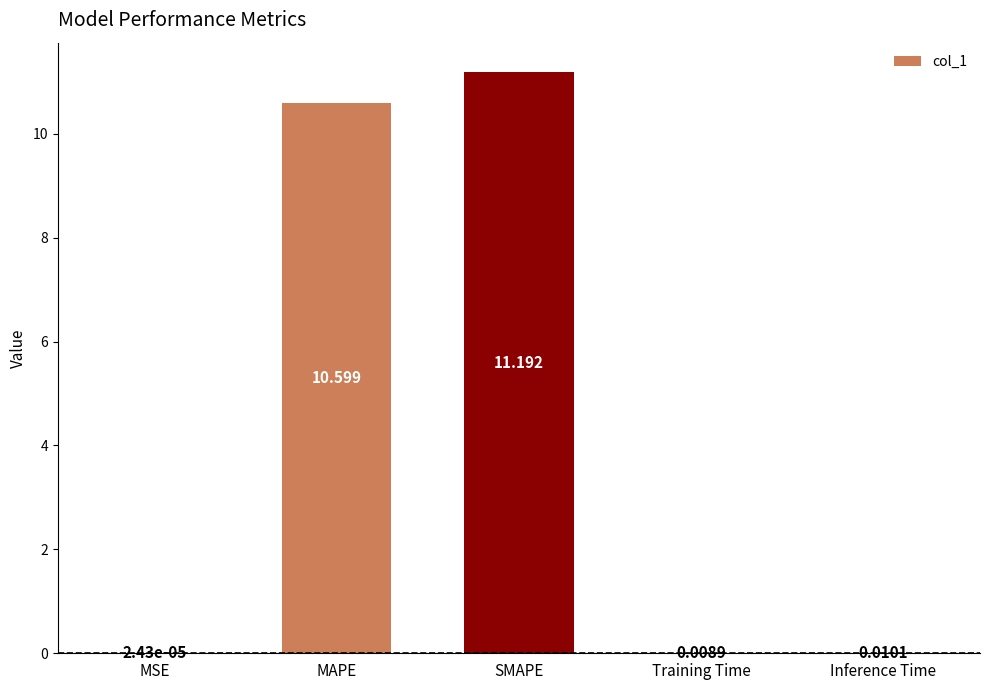

Which has a higher value, Training Time or MSE?

Training Time